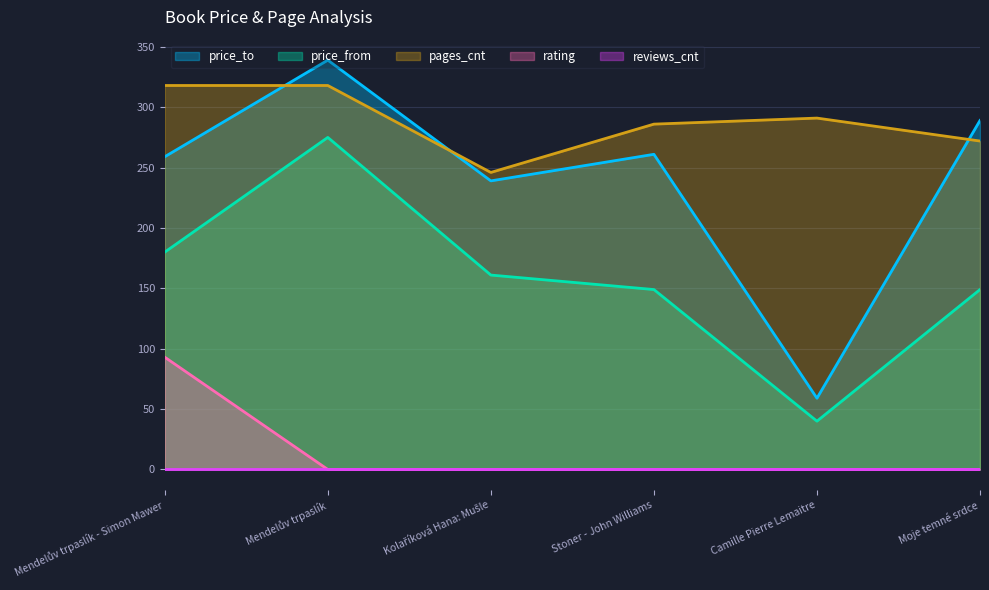

True or false: pages_cnt and rating intersect in this chart.

False